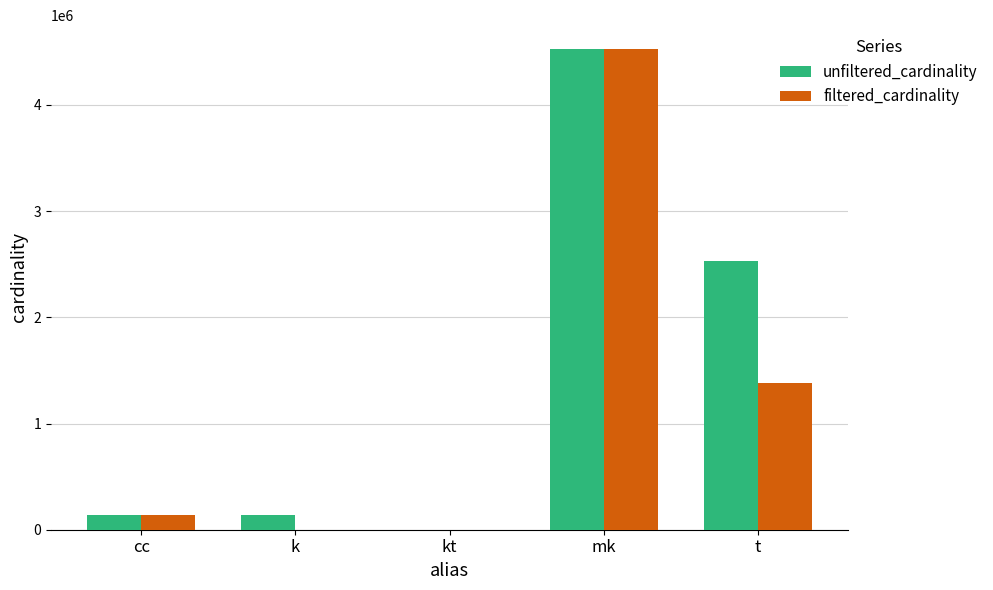

How many data points does each series have?

5